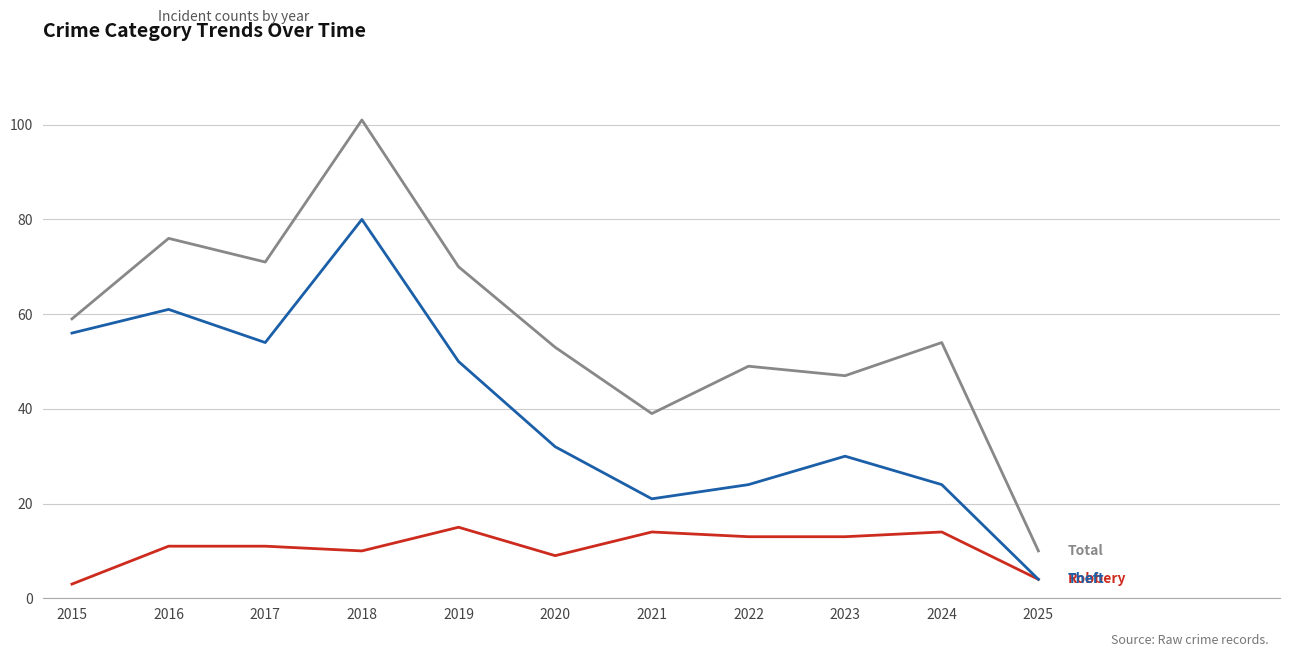

What is the minimum value shown in the chart?

3